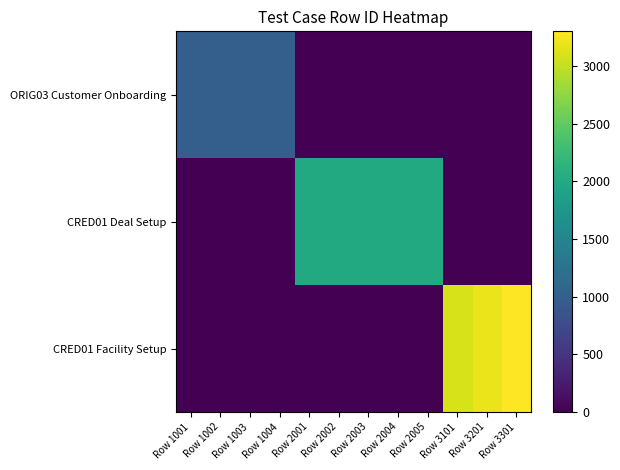

Reading right to left, transcribe all the data shown in this chart.

ORIG03 Customer Onboarding: Row 3301=0	Row 3201=0	Row 3101=0	Row 2005=0	Row 2004=0	Row 2003=0	Row 2002=0	Row 2001=0	Row 1004=1004	Row 1003=1003	Row 1002=1002	Row 1001=1001
CRED01 Deal Setup: Row 3301=0	Row 3201=0	Row 3101=0	Row 2005=2005	Row 2004=2004	Row 2003=2003	Row 2002=2002	Row 2001=2001	Row 1004=0	Row 1003=0	Row 1002=0	Row 1001=0
CRED01 Facility Setup: Row 3301=3301	Row 3201=3201	Row 3101=3101	Row 2005=0	Row 2004=0	Row 2003=0	Row 2002=0	Row 2001=0	Row 1004=0	Row 1003=0	Row 1002=0	Row 1001=0